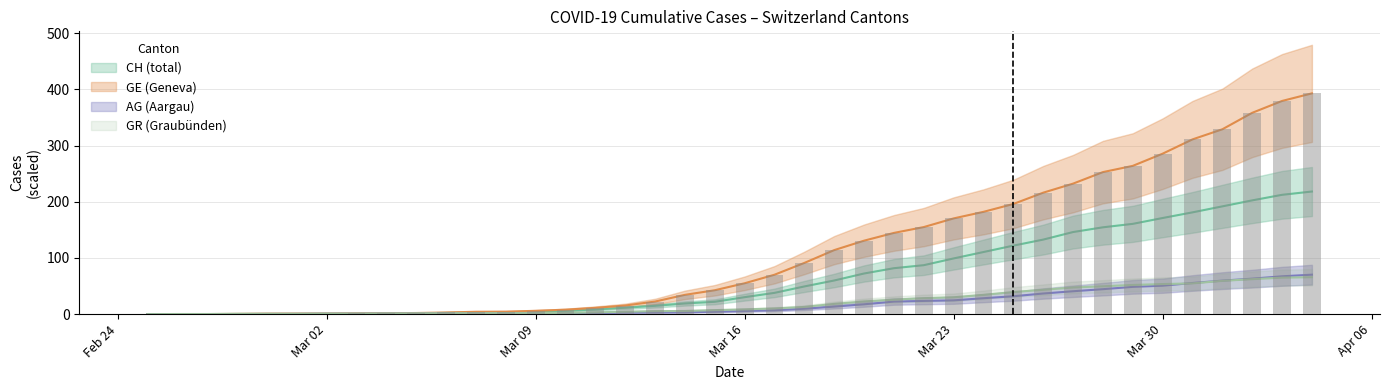

How many distinct data groups are displayed?

4